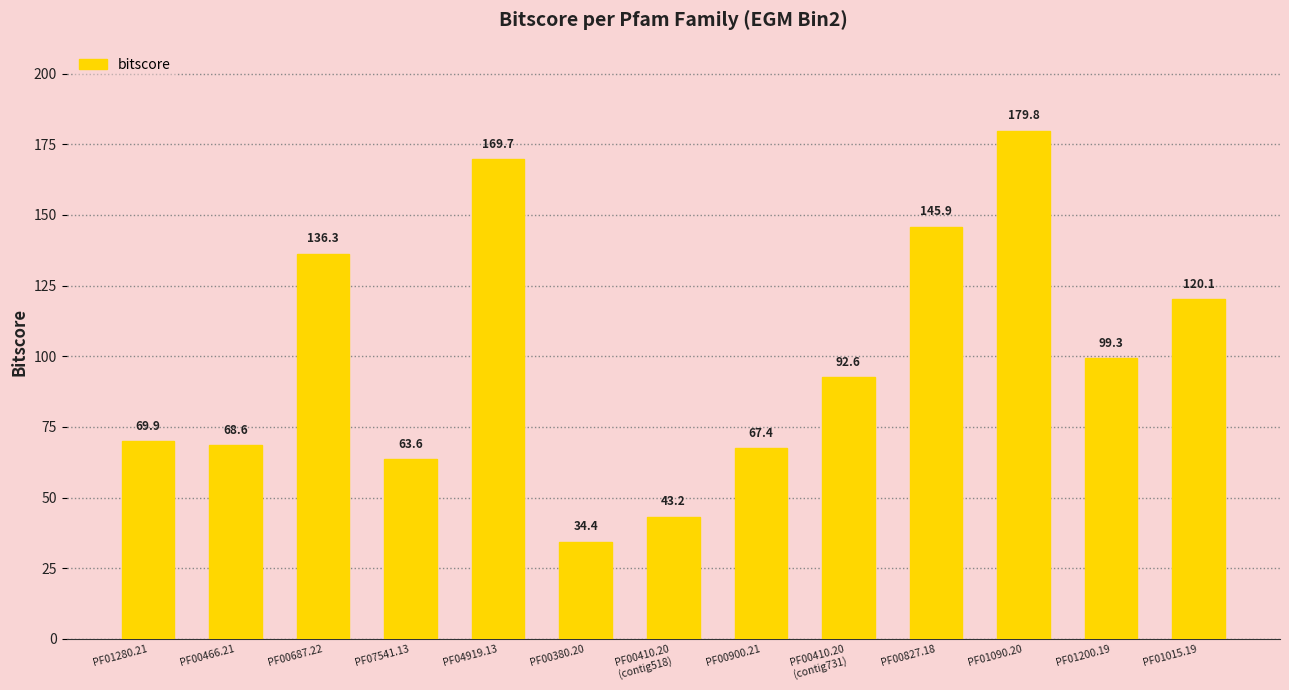

What is the value of the 12th bar from the left?

99.3